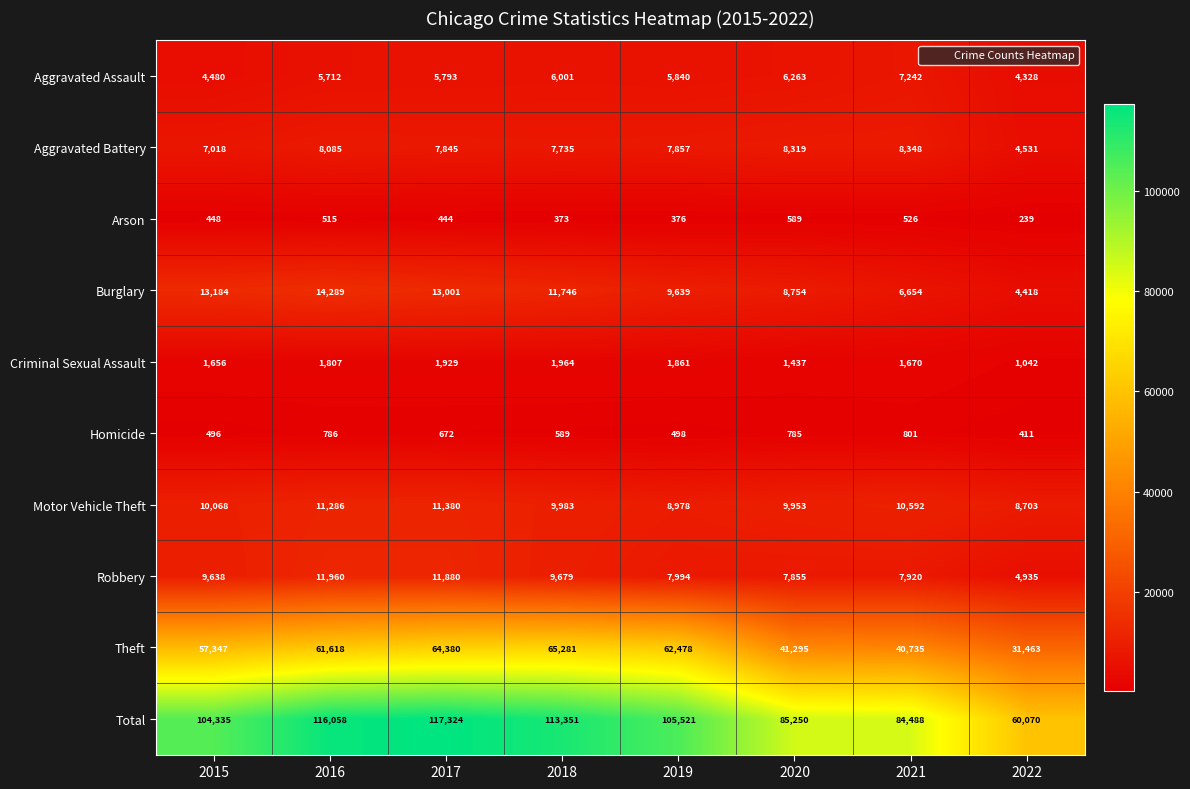

Which series has the widest spread of values?

Total